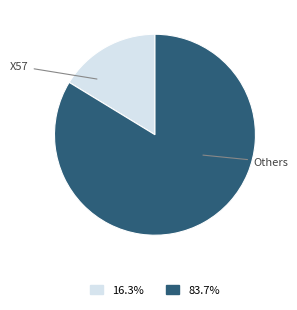

Is there any slice that represents more than half of the pie?

Yes